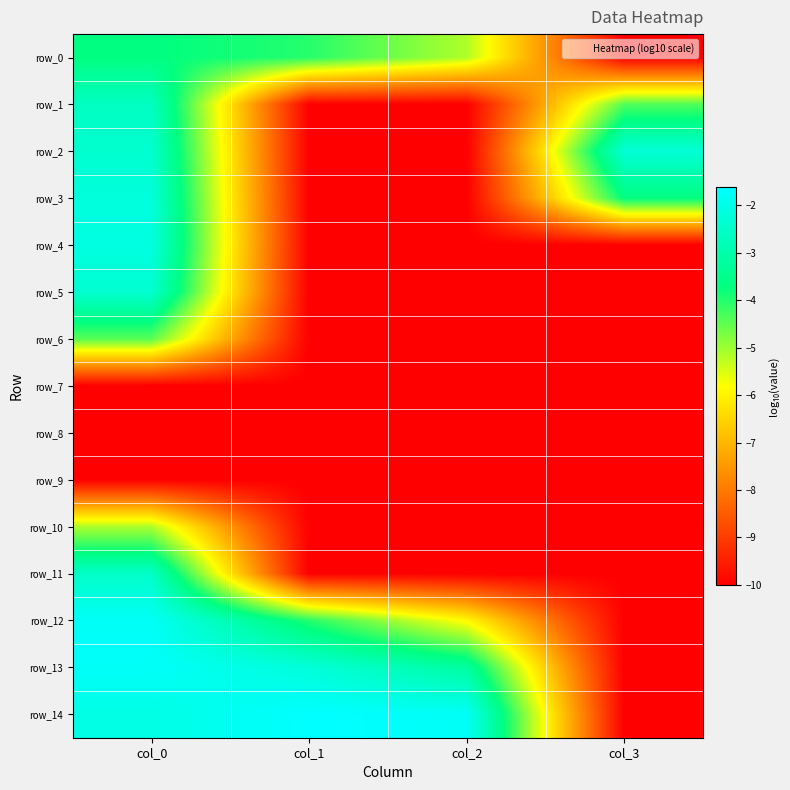

What is the lowest value of the row_1 series?

-10.0